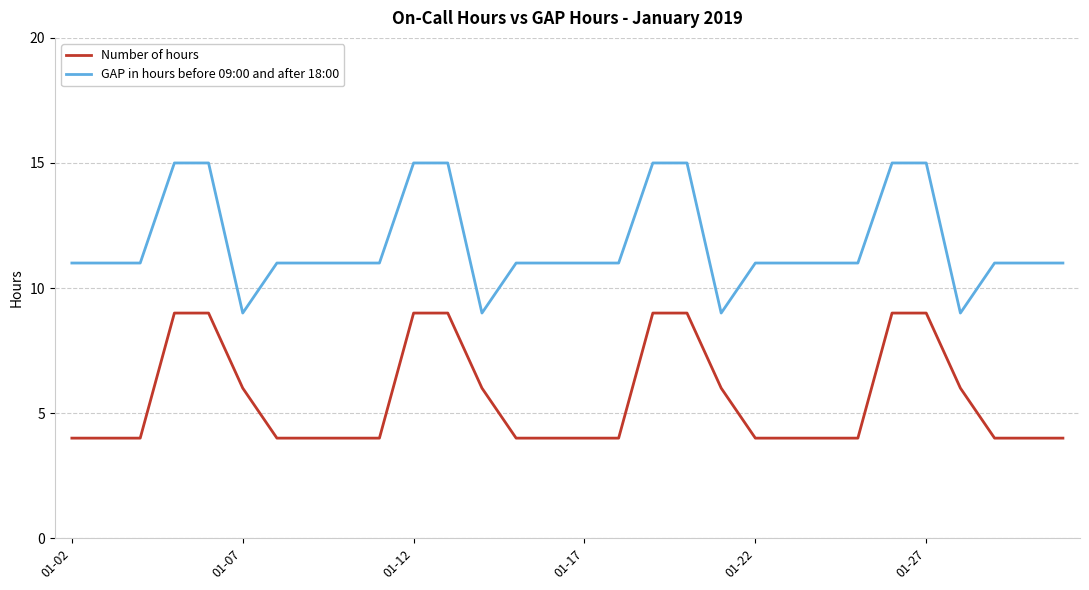

How many Number of hours values are between 4 and 9?

30